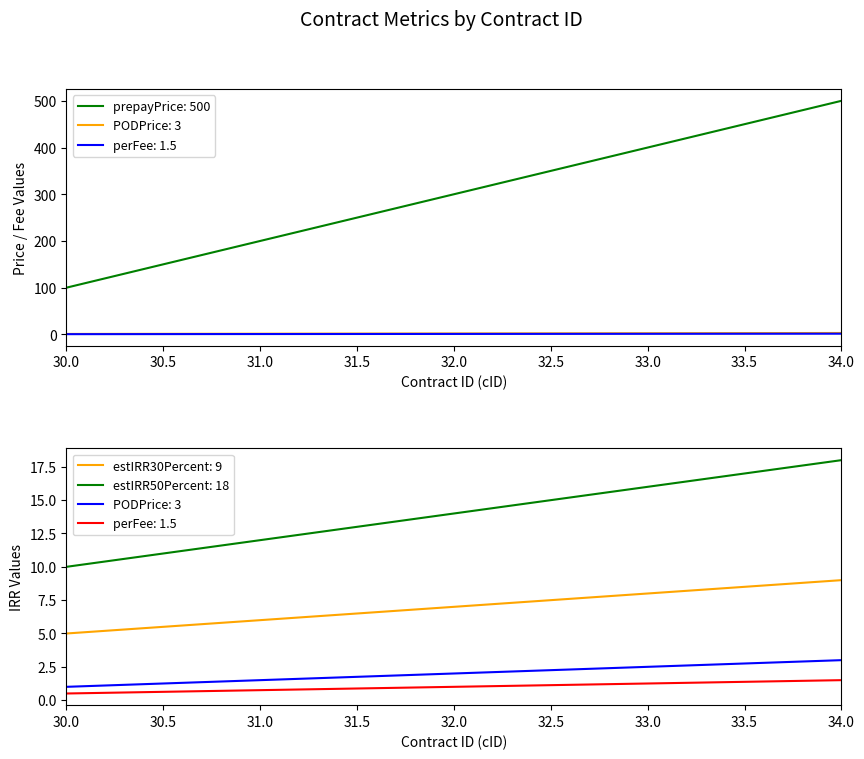

At which category is the sum across all series the highest?

34